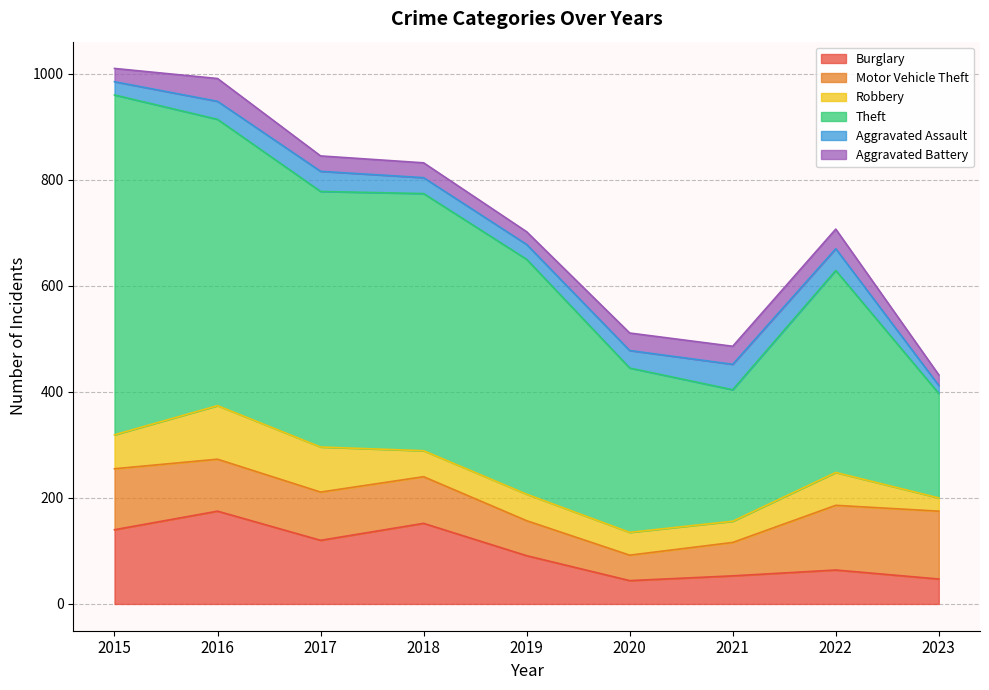

Which series has the largest range (max minus min)?

Theft